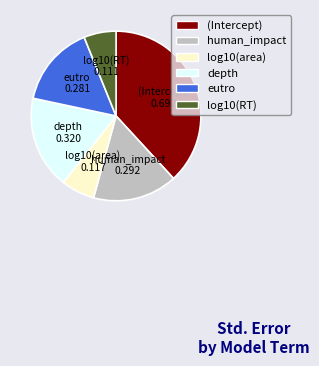

How many segments does this pie chart have?

6